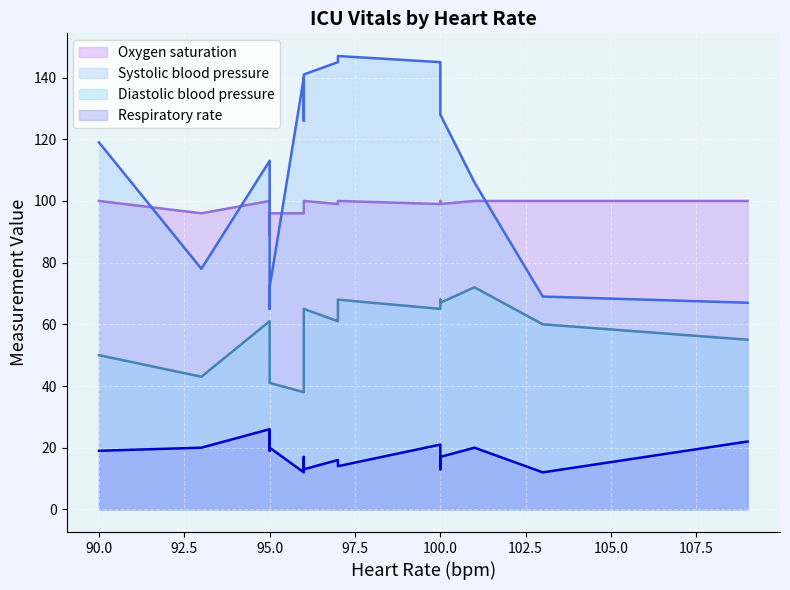

The Diastolic blood pressure series shows 15 at 14. True or false?

False